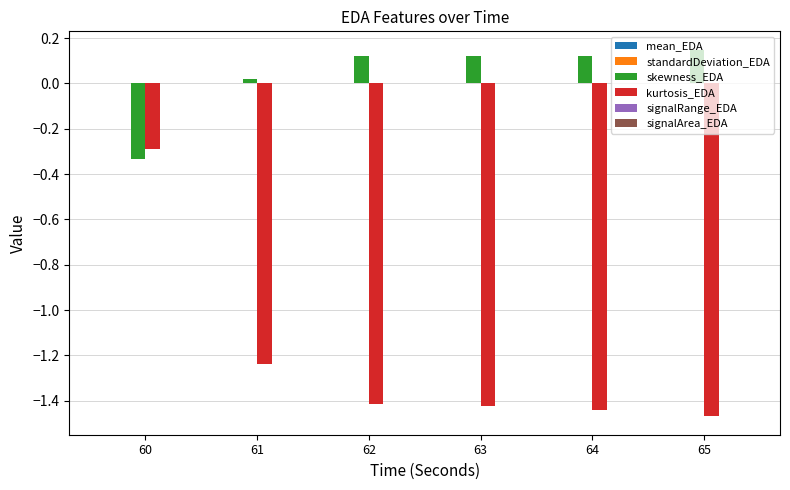

At which label does kurtosis_EDA reach its peak?

60